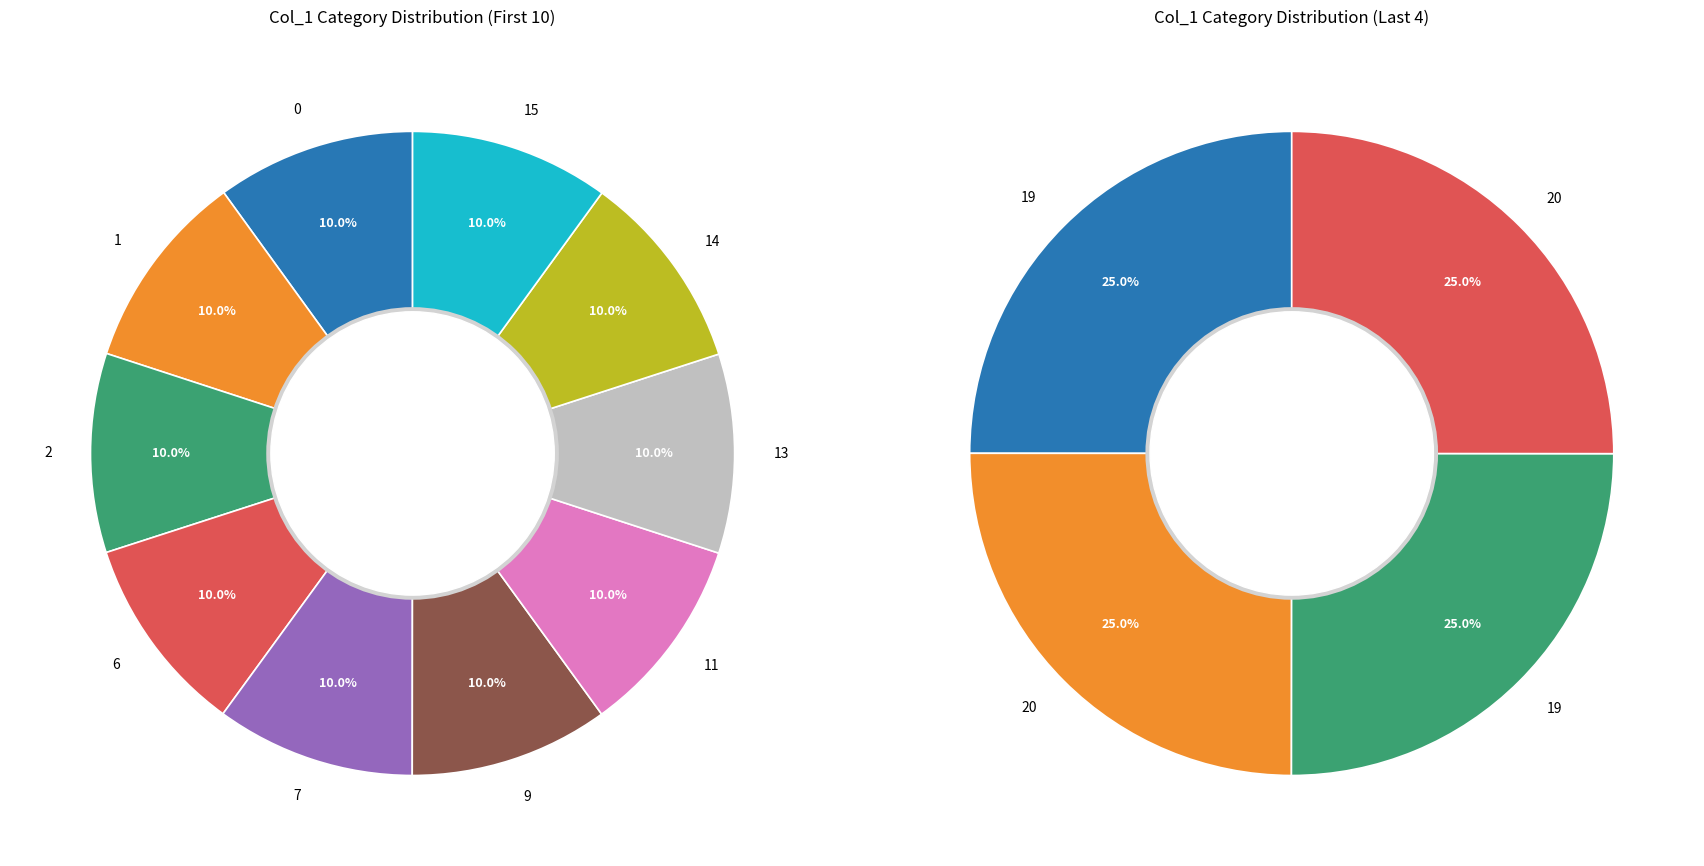

Is it true that 9 is 10% of the pie?

True